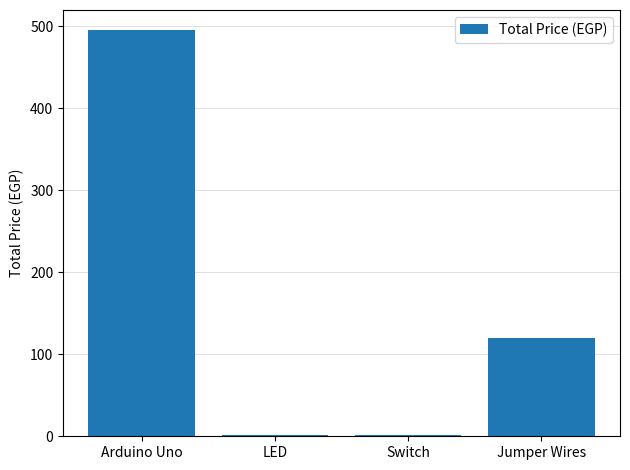

What is the average value?

154